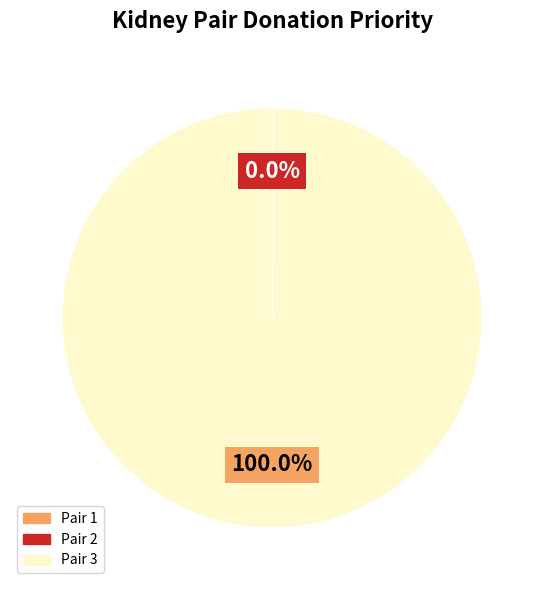

Is there any slice that represents more than half of the pie?

Yes